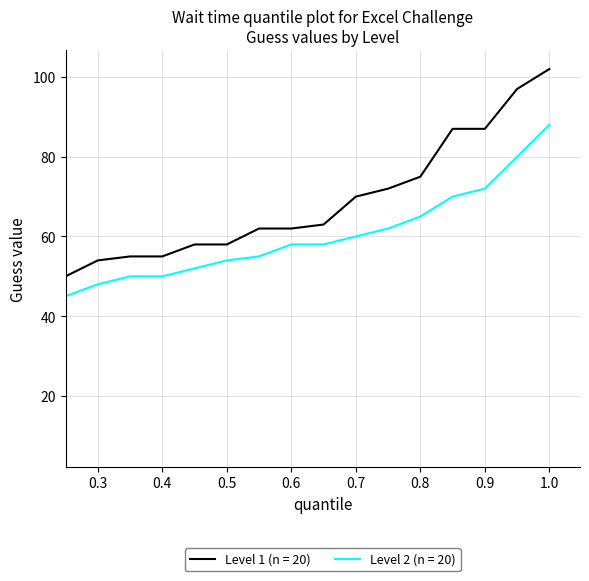

List the series in order of their overall mean, highest first.

Level 1 (n = 20), Level 2 (n = 20)